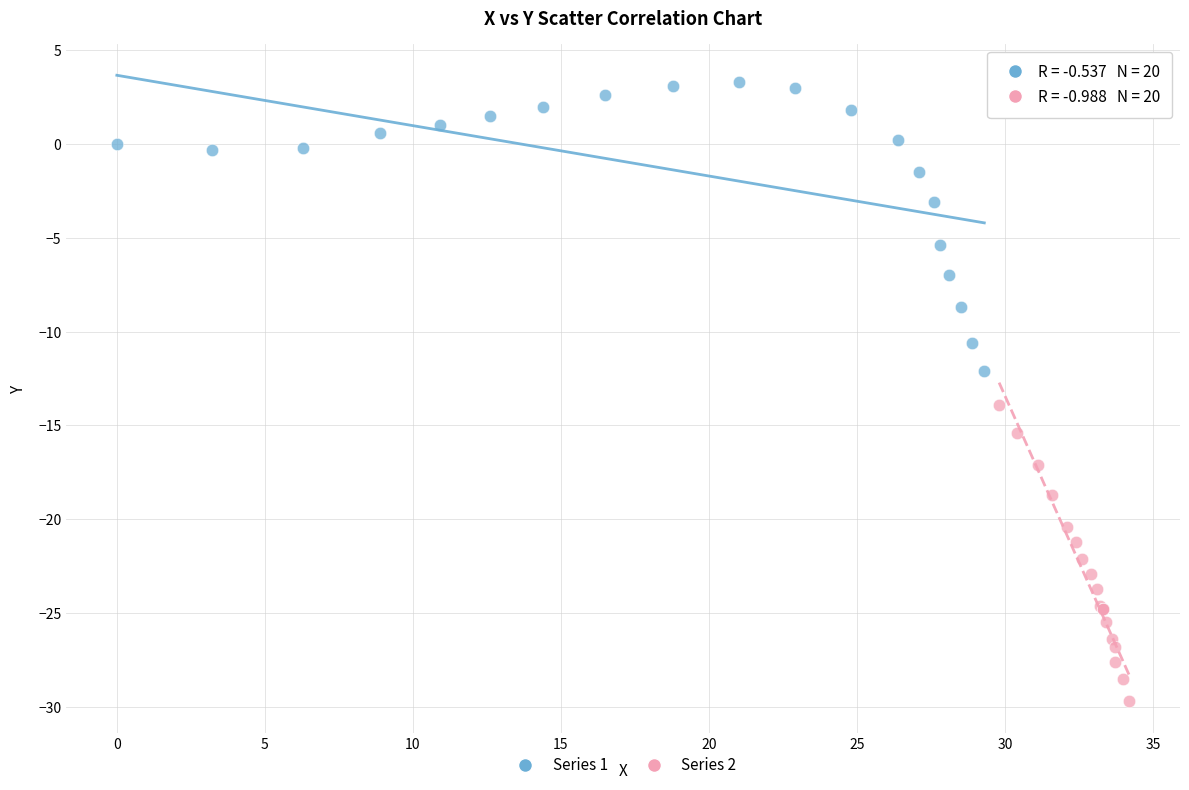

What are all the series names shown in the legend?

Series 1, Series 2